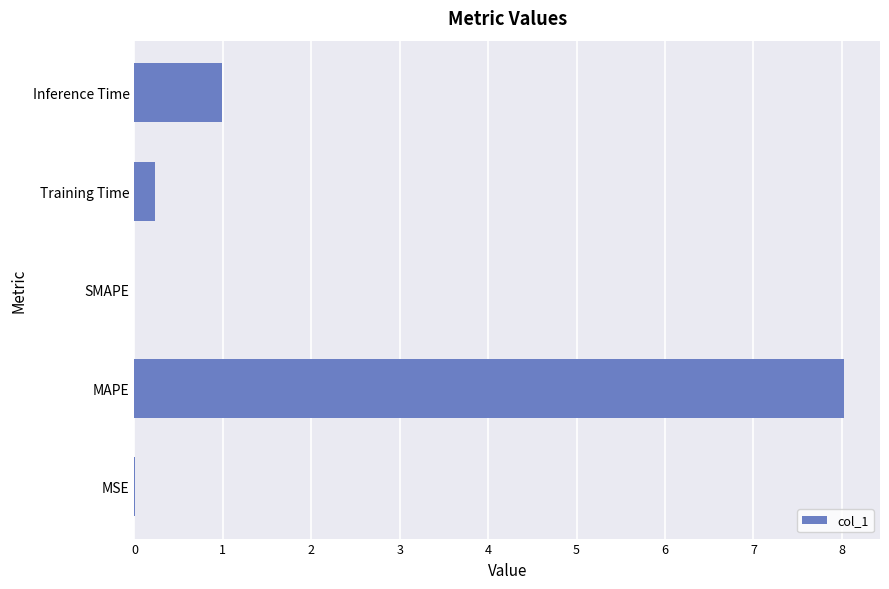

What is the sum of all values?

9.2